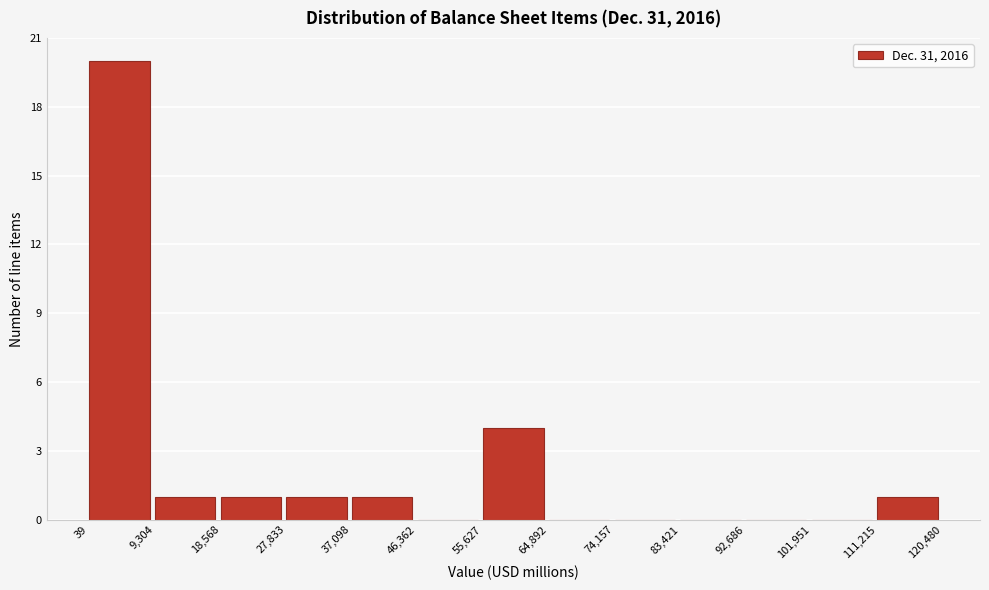

Reading left to right, transcribe this chart: for each bar, give the range it covers on the x-axis and its height. The values are not printed on the chart, so give them approximately, as read against the axis.

39 to 9,304: 20
9,304 to 18,568: 1
18,568 to 27,833: 1
27,833 to 37,098: 1
37,098 to 46,362: 1
46,362 to 55,627: 0
55,627 to 64,892: 4
64,892 to 74,157: 0
74,157 to 83,421: 0
83,421 to 92,686: 0
92,686 to 101,951: 0
101,951 to 111,215: 0
111,215 to 120,480: 1